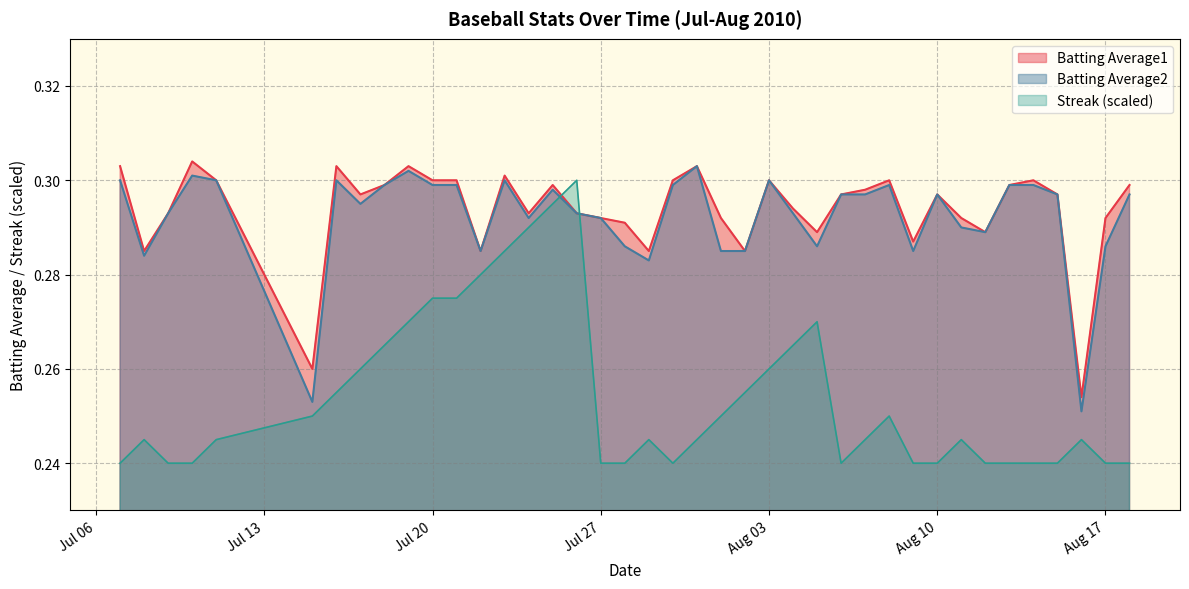

Which series has the largest range (max minus min)?

Streak (scaled)